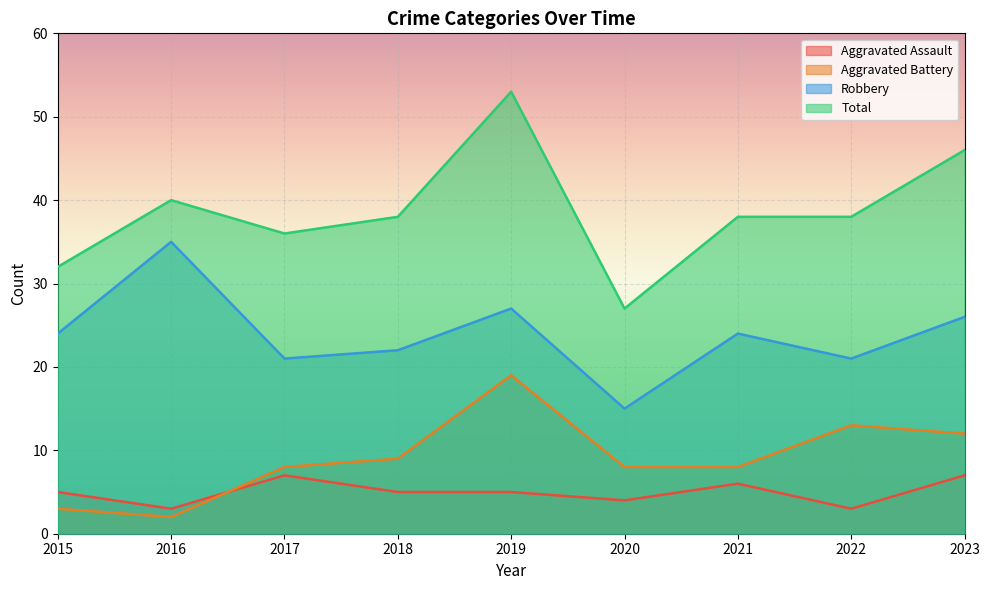

At which label does Robbery reach its minimum?

2020